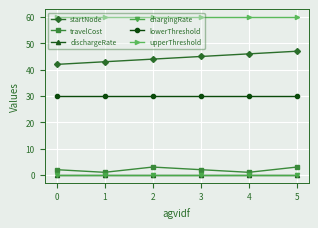

Is the value of startNode at 0 greater than the value of travelCost at 5?

Yes